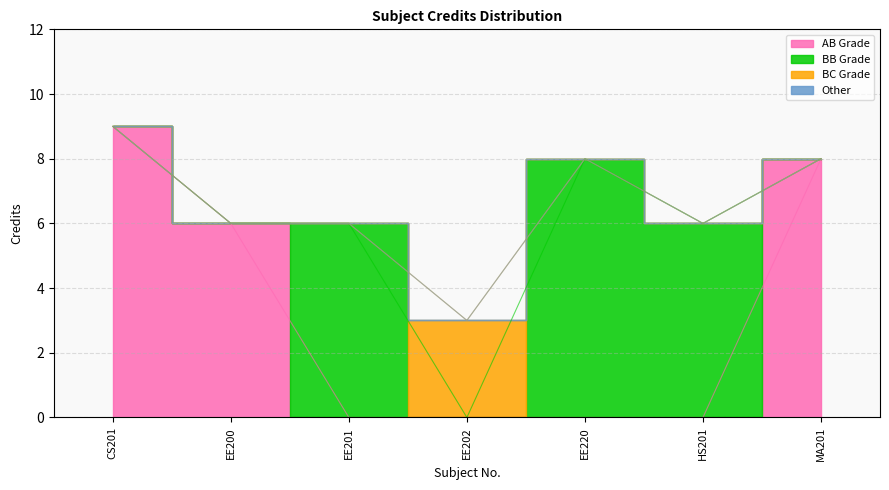

What is the value of the 3rd point from the left?

6